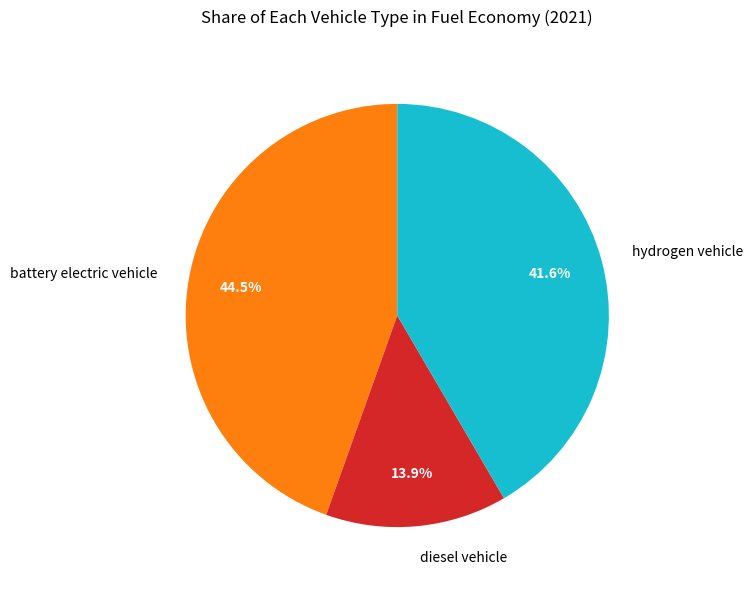

Which has a higher value, diesel vehicle or battery electric vehicle?

battery electric vehicle